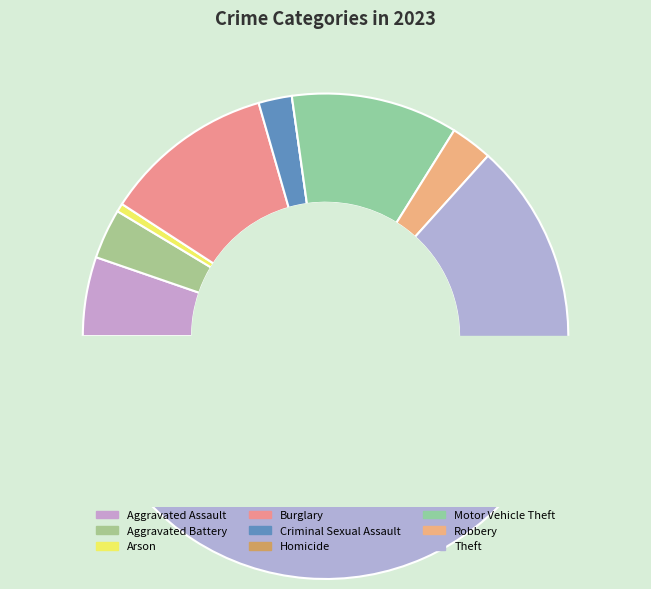

Combined, what portion of the pie is Theft and Aggravated Battery?

66.7%